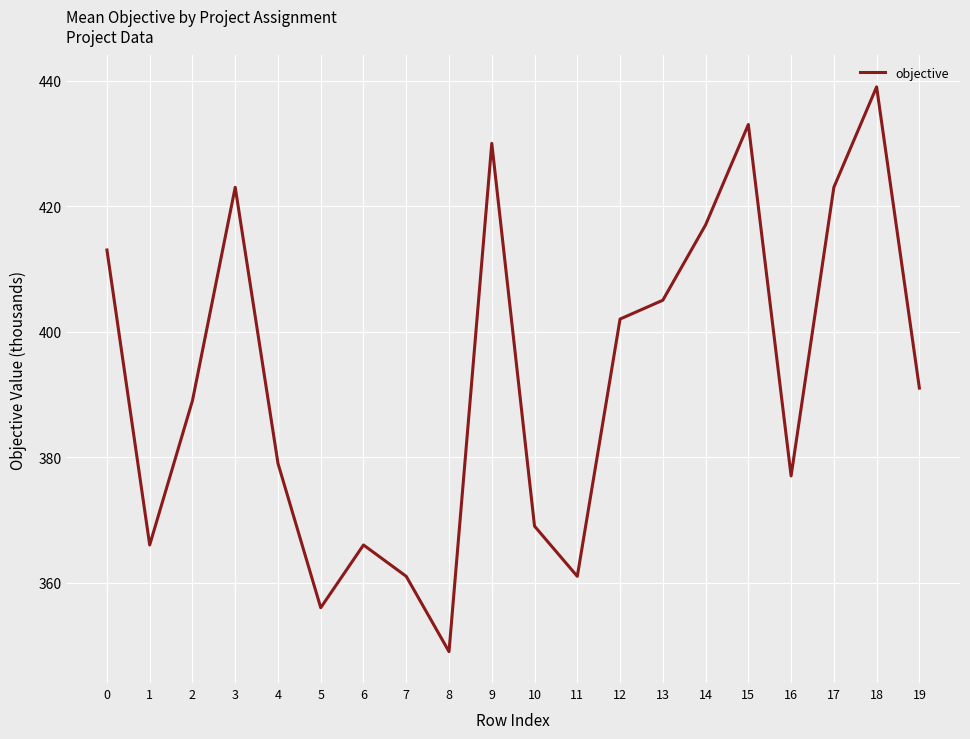

Reading left to right, list all the values displayed in this chart.

413	366	389	423	379	356	366	361	349	430	369	361	402	405	417	433	377	423	439	391